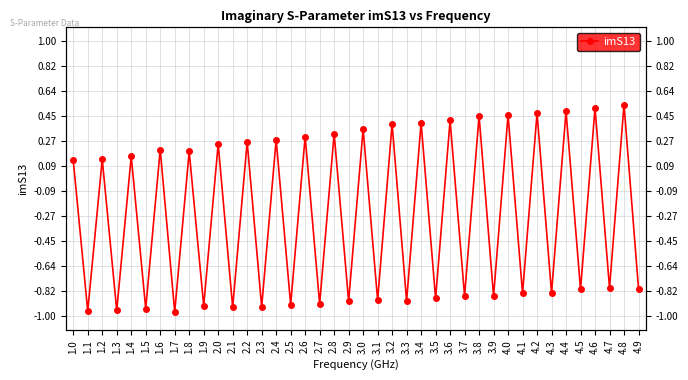

How many distinct data groups are displayed?

1